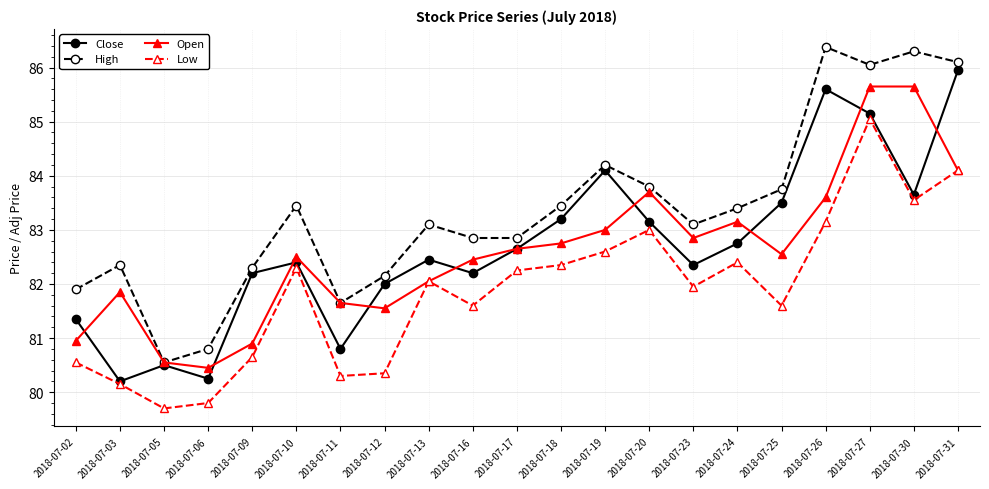

Where does the Low series first go above 82?

2018-07-10